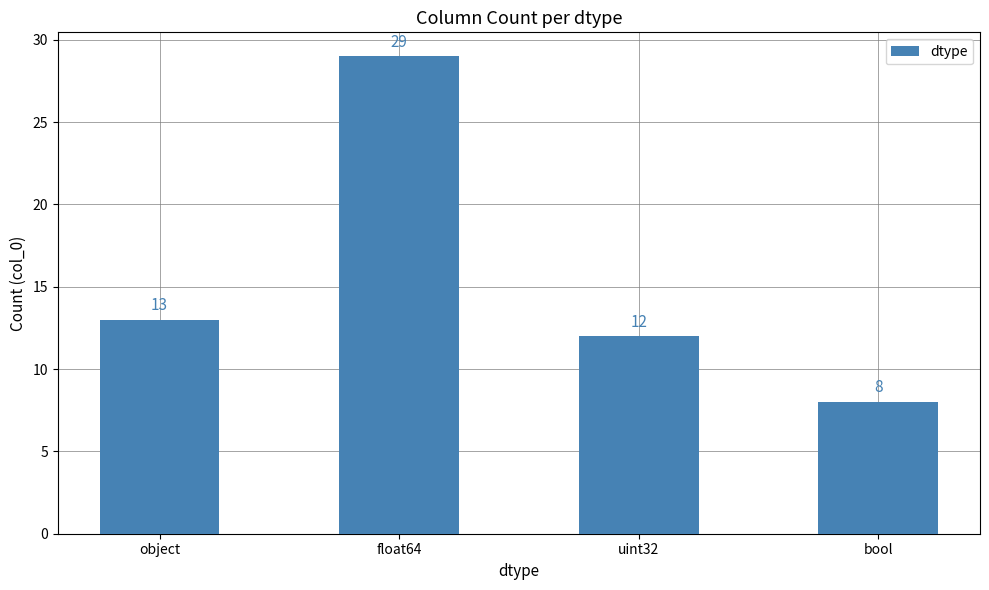

What is the sum of the values at uint32 and bool?

20